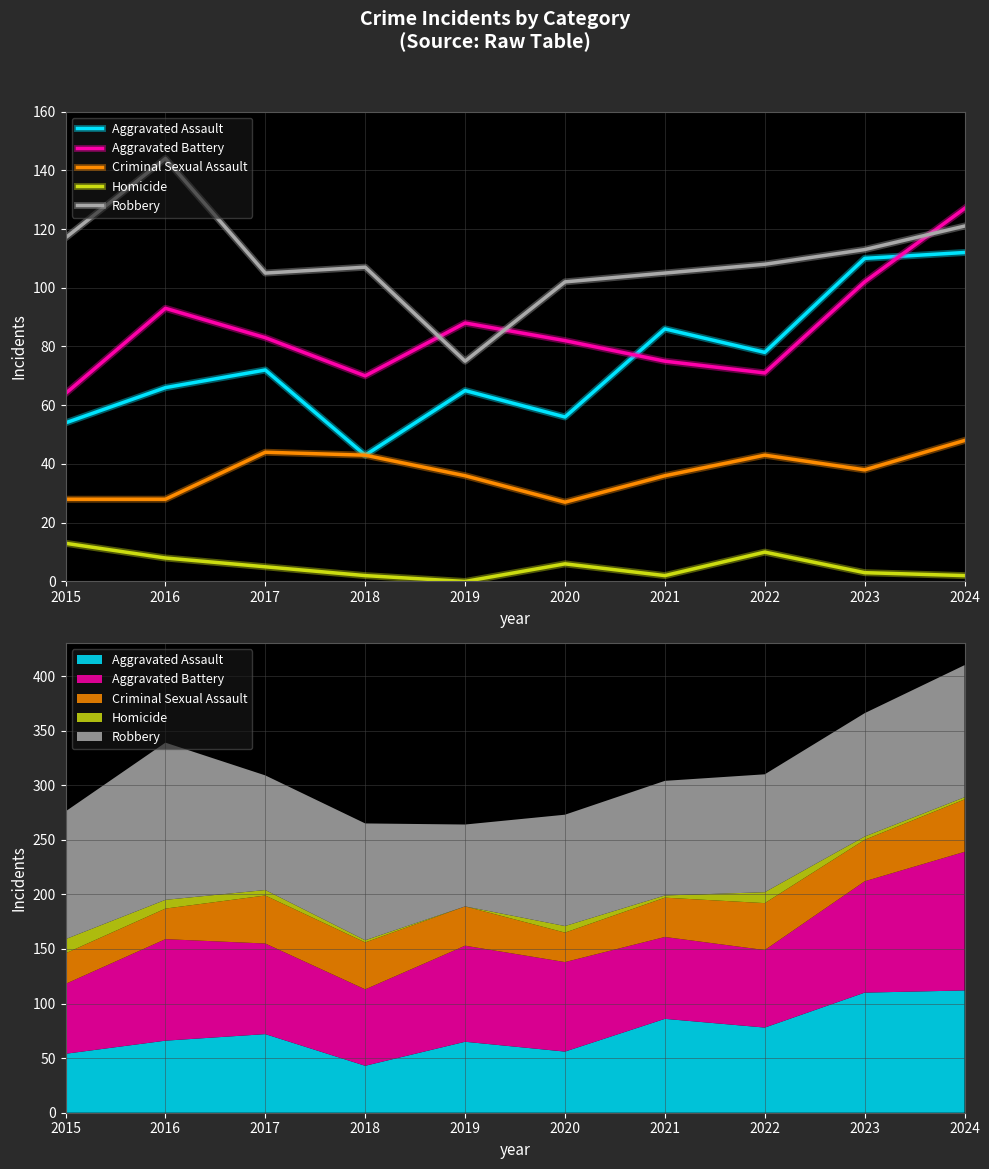

What is the difference between the Homicide values at 2023 and 2018?

1